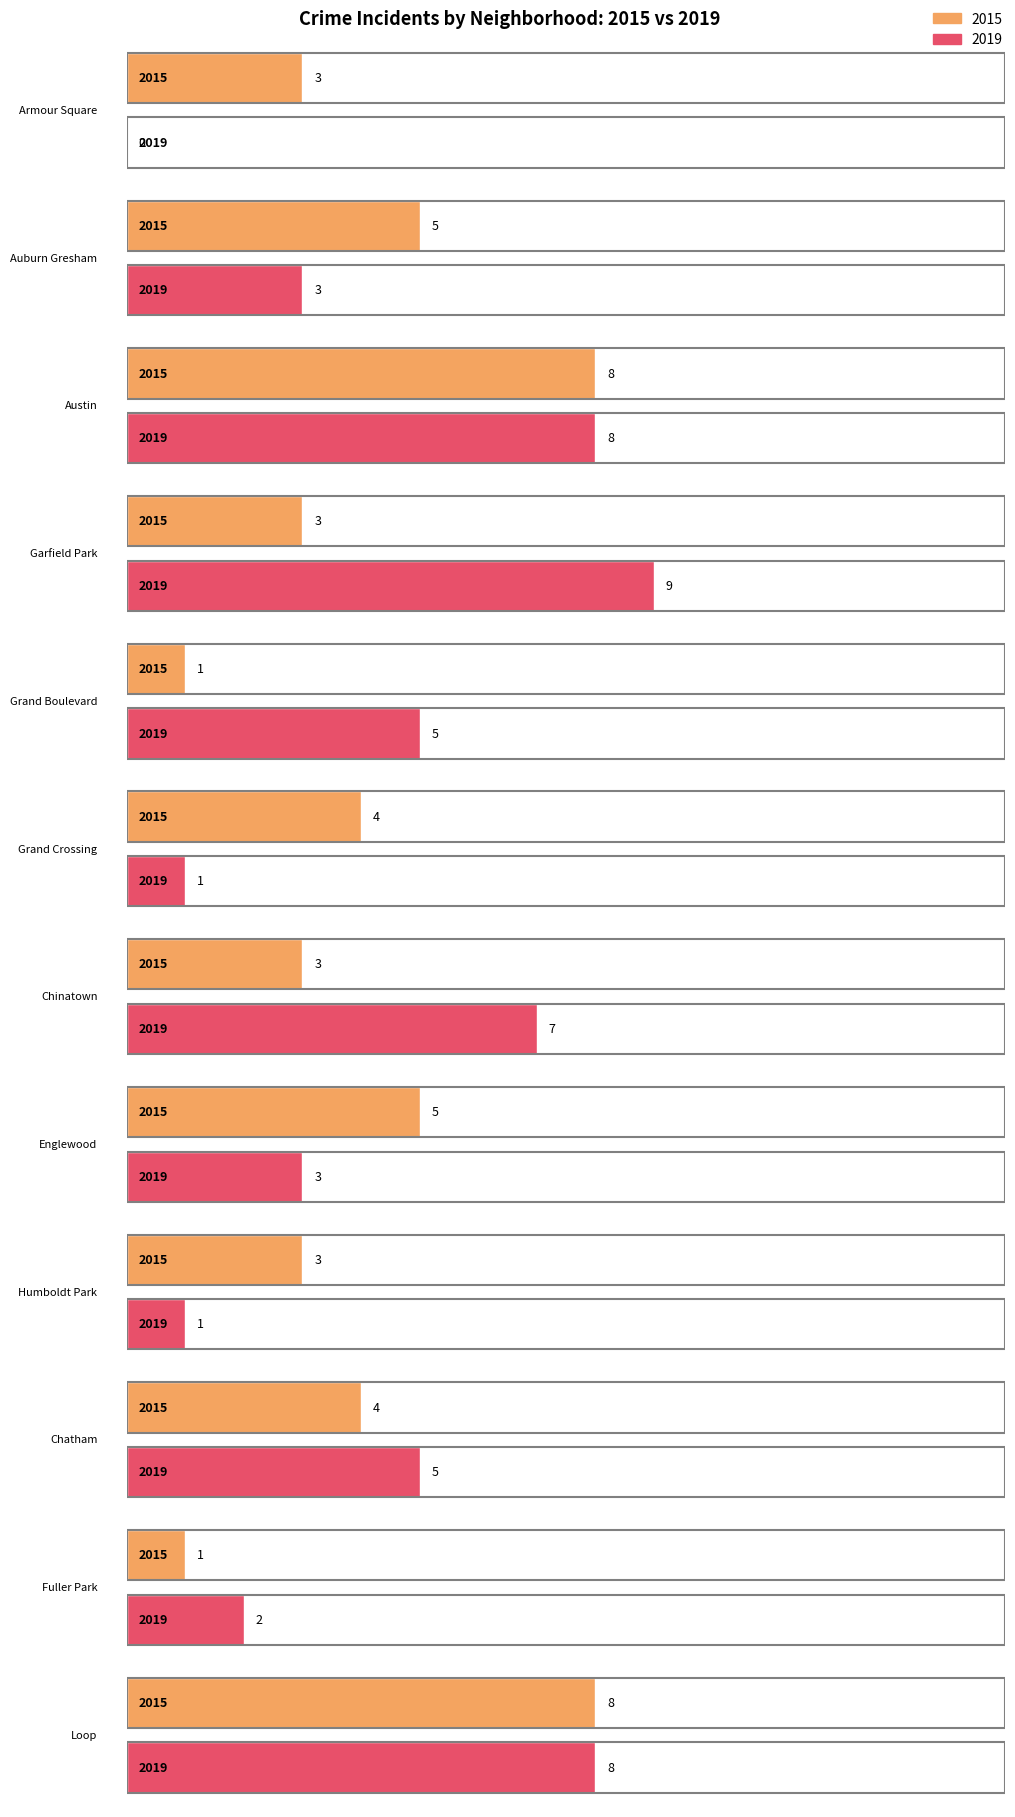

Which category has the highest value across all series?

Garfield Park